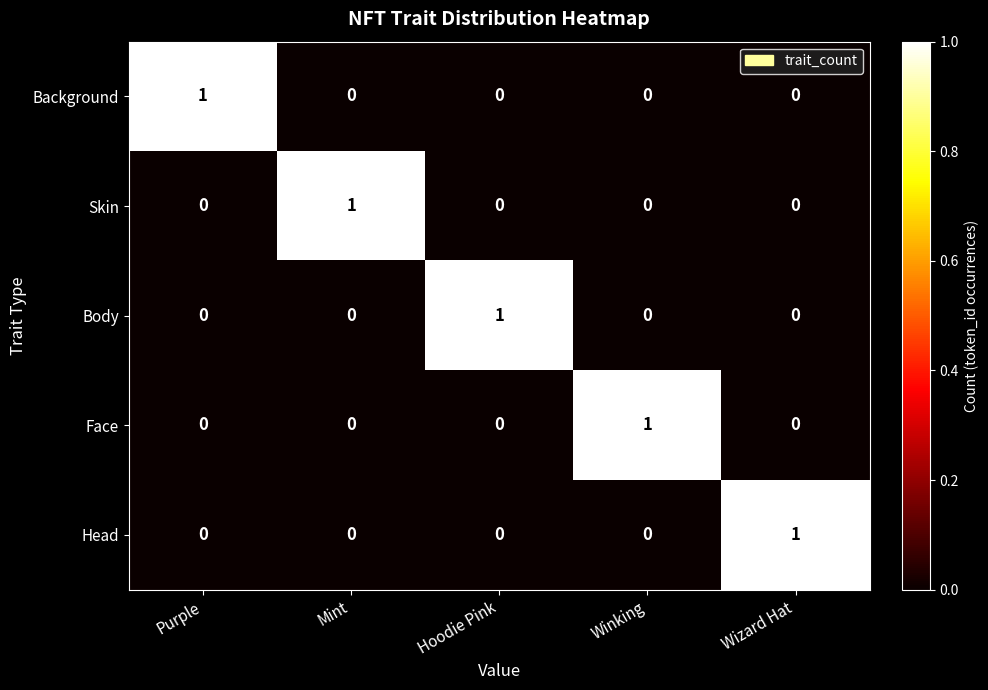

What is the difference between the highest and lowest values at Hoodie Pink?

1